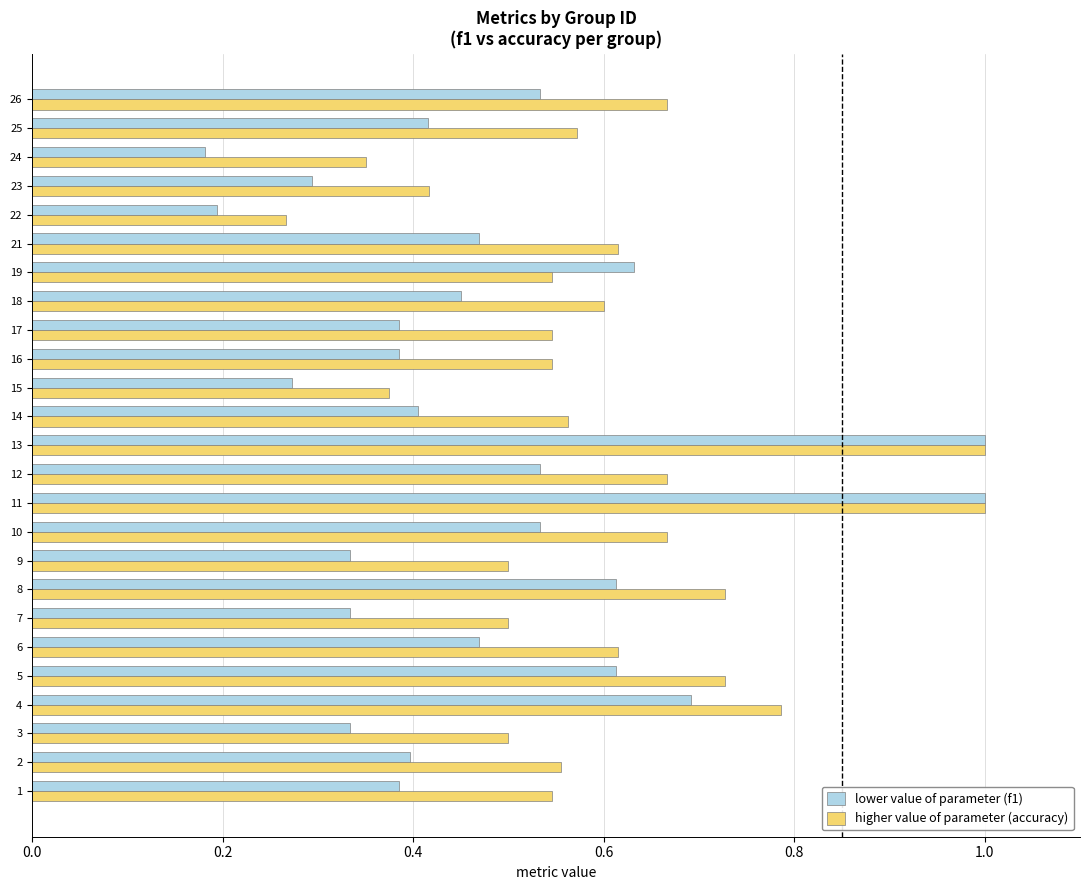

List the series in order of their overall mean, highest first.

higher value of parameter (accuracy), lower value of parameter (f1)